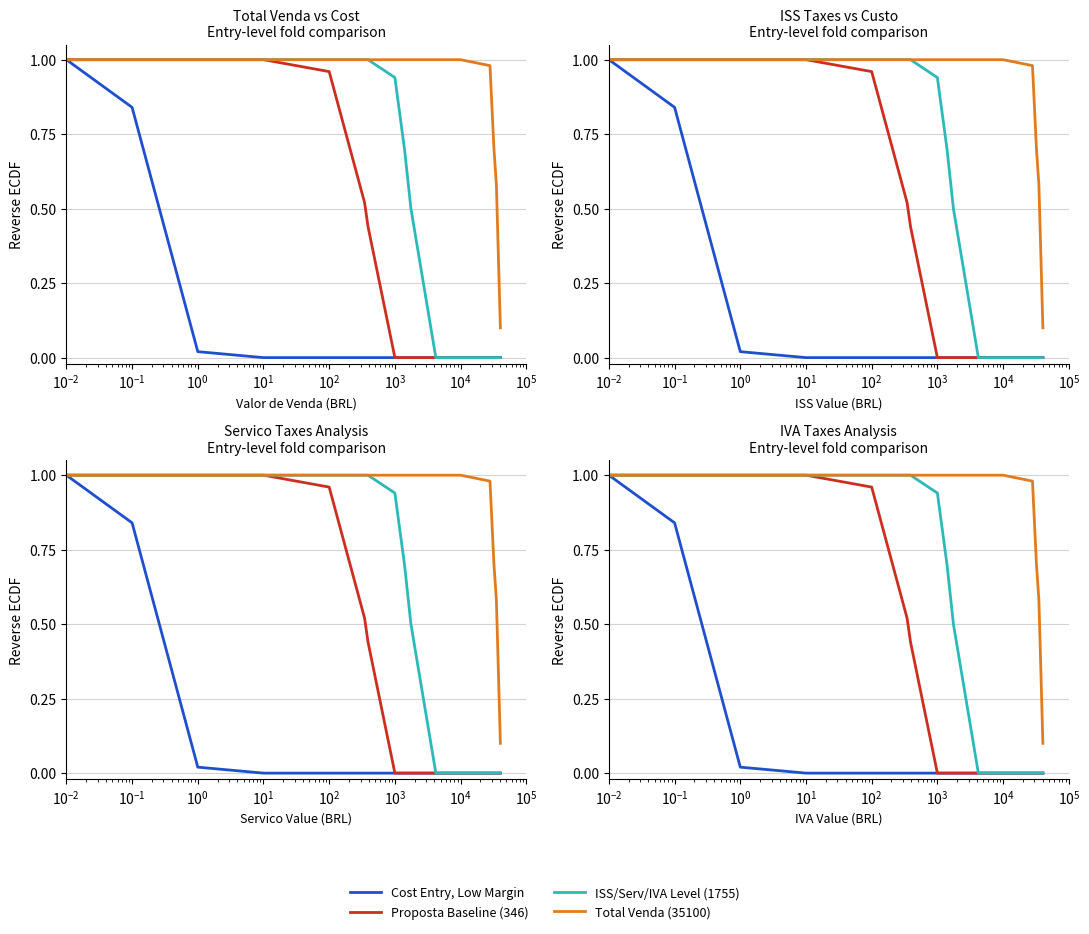

True or false: Cost Entry, Low Margin and ISS/Serv/IVA Level (1755) cross at least once.

False